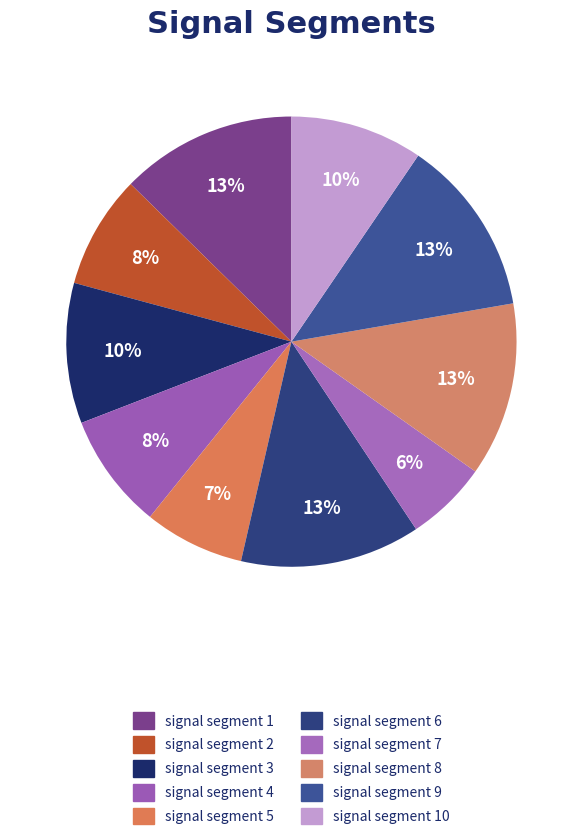

Is there a majority slice in this chart?

No